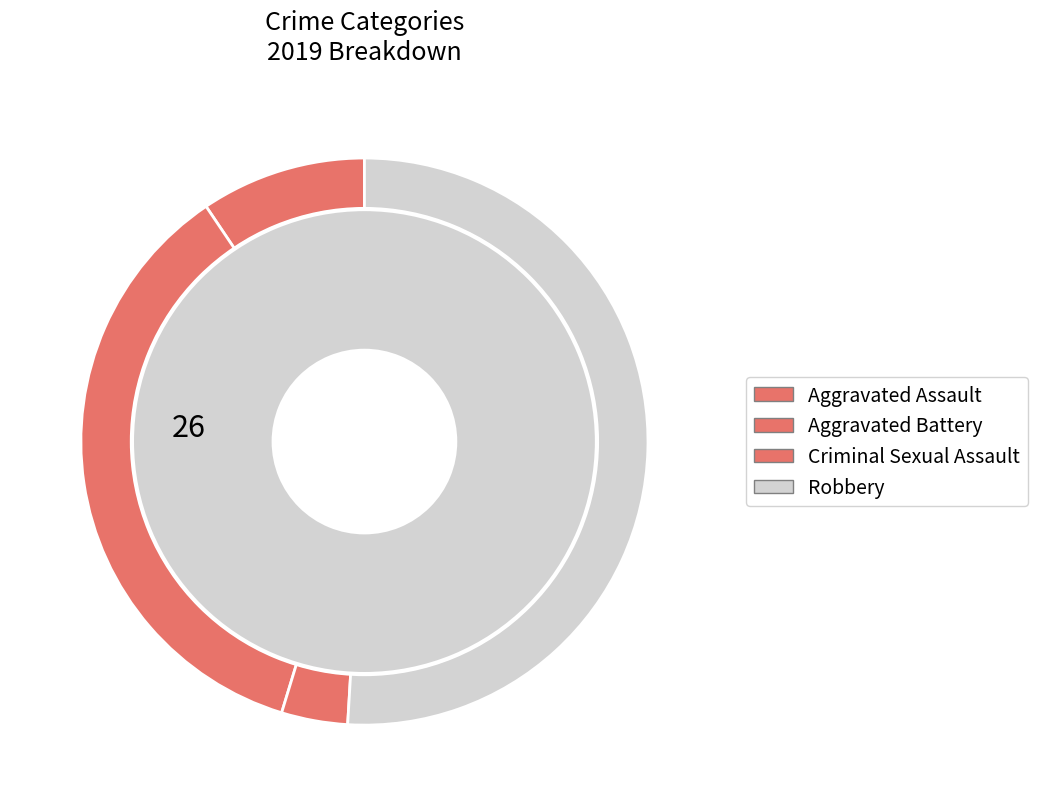

Which slice represents more than half of the pie?

Robbery